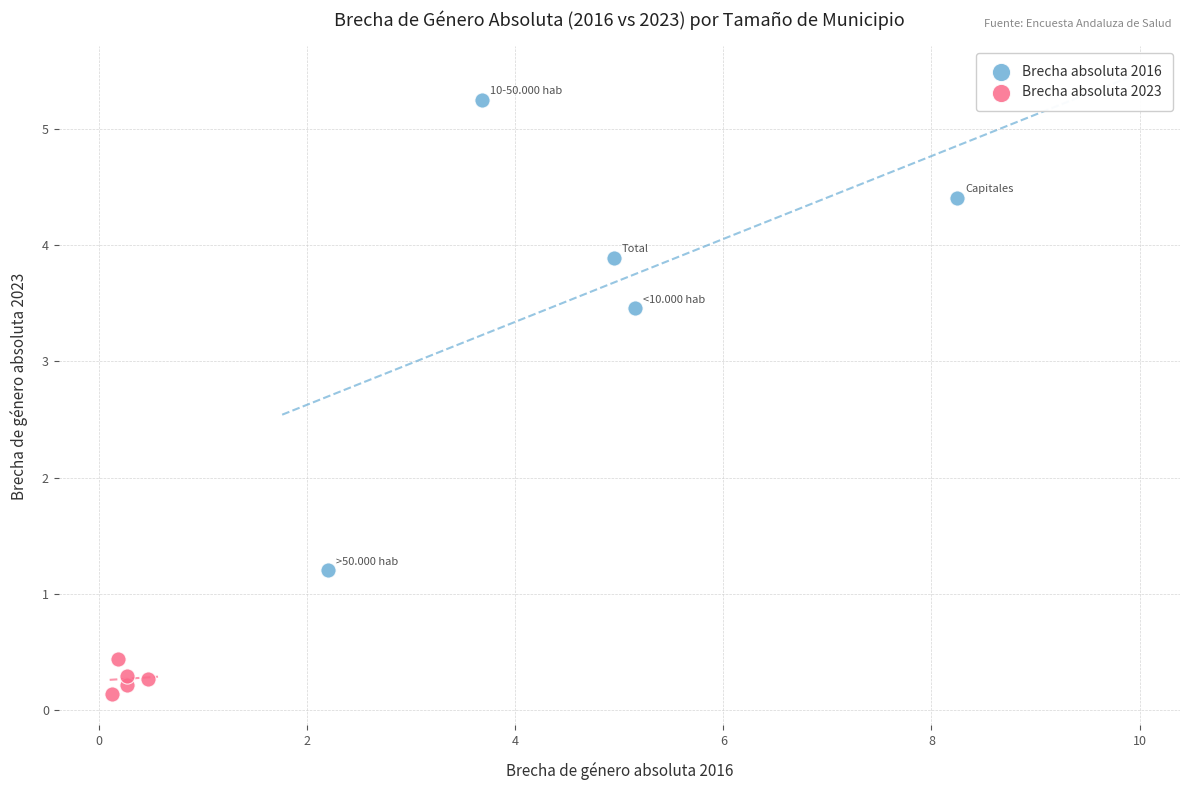

What are all the series names shown in the legend?

Brecha absoluta 2016, Brecha absoluta 2023